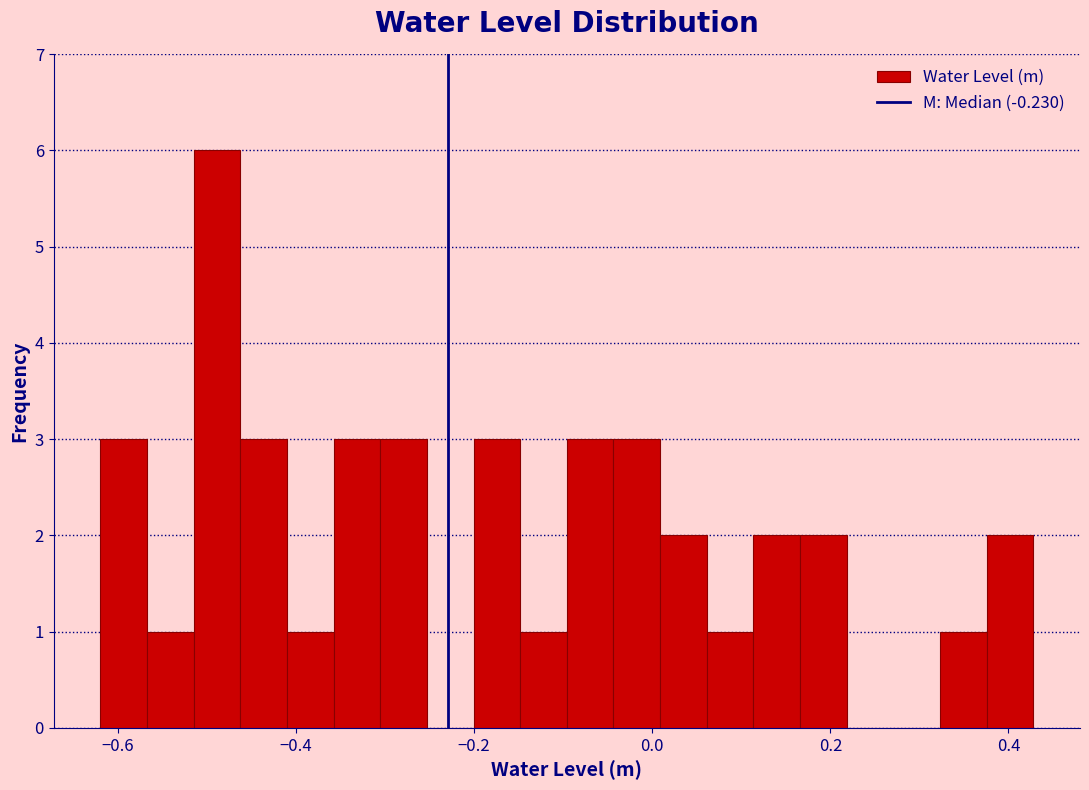

Around what value on the x-axis is the tallest bar? Give the approximate position of its centre, as read against the axis.

-0.48